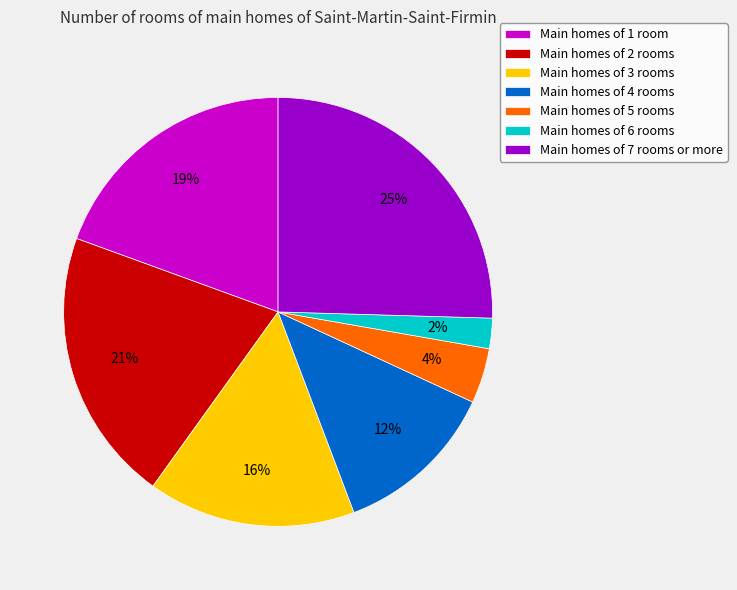

True or false: Main homes of 5 rooms accounts for 4% of the total.

True